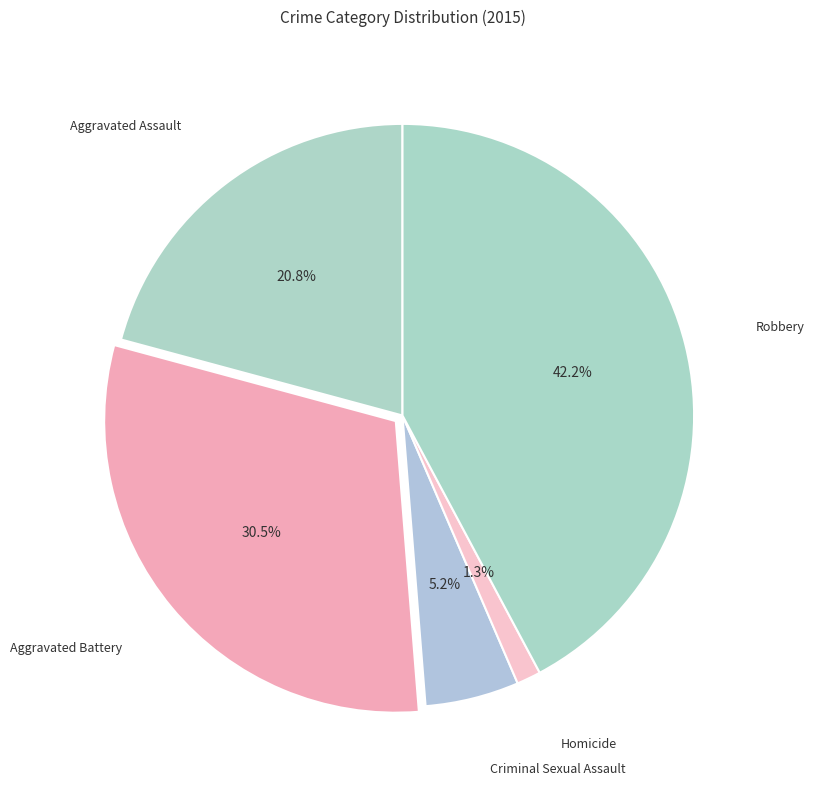

Is there a majority slice in this chart?

No